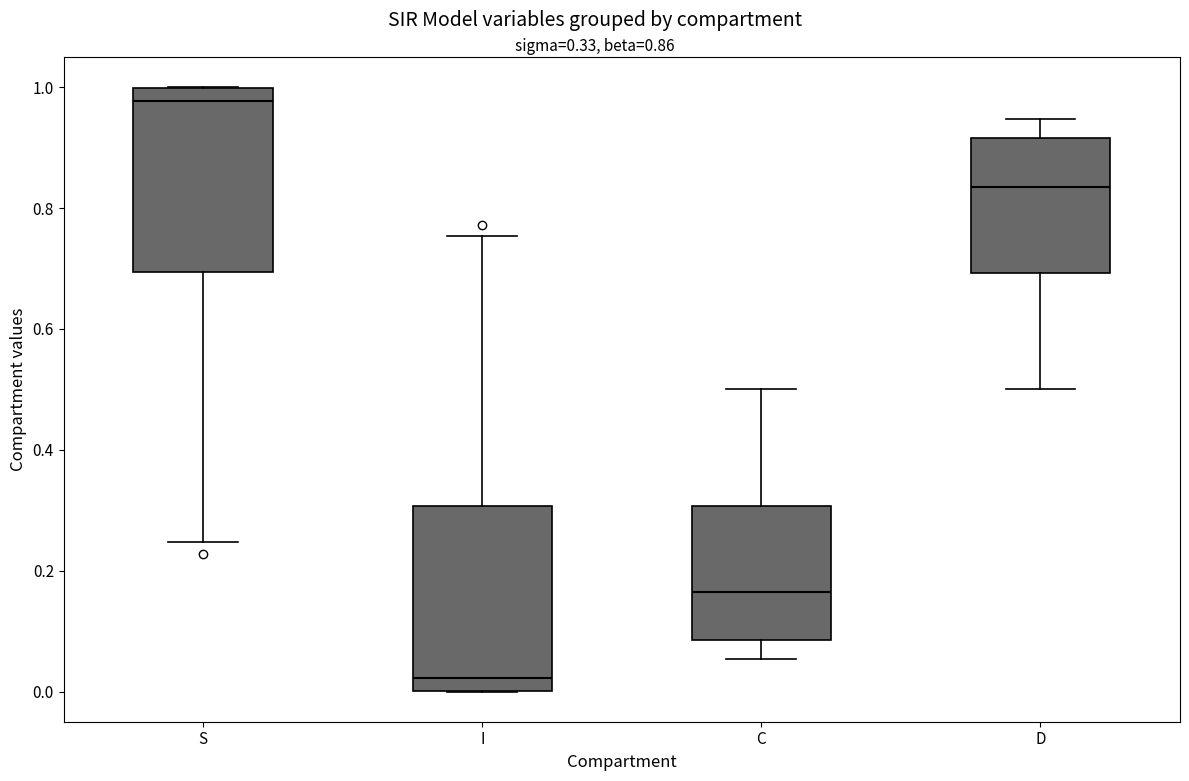

Where is the lower edge of the box for D on the y-axis? The values are not printed on the chart, so give them approximately, as read against the axis.

0.70